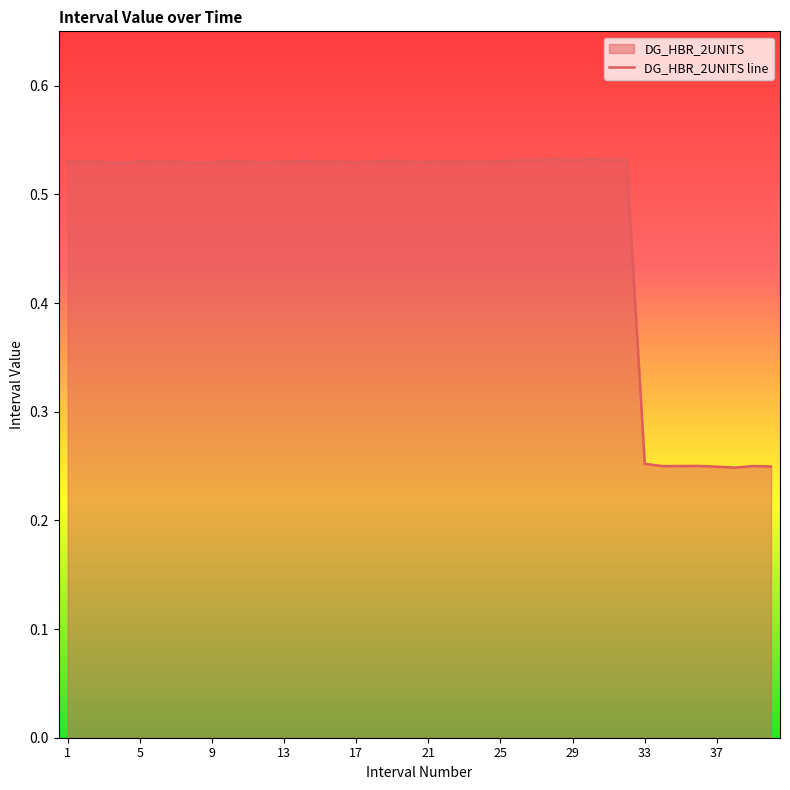

What is the approximate value at 16?

0.5